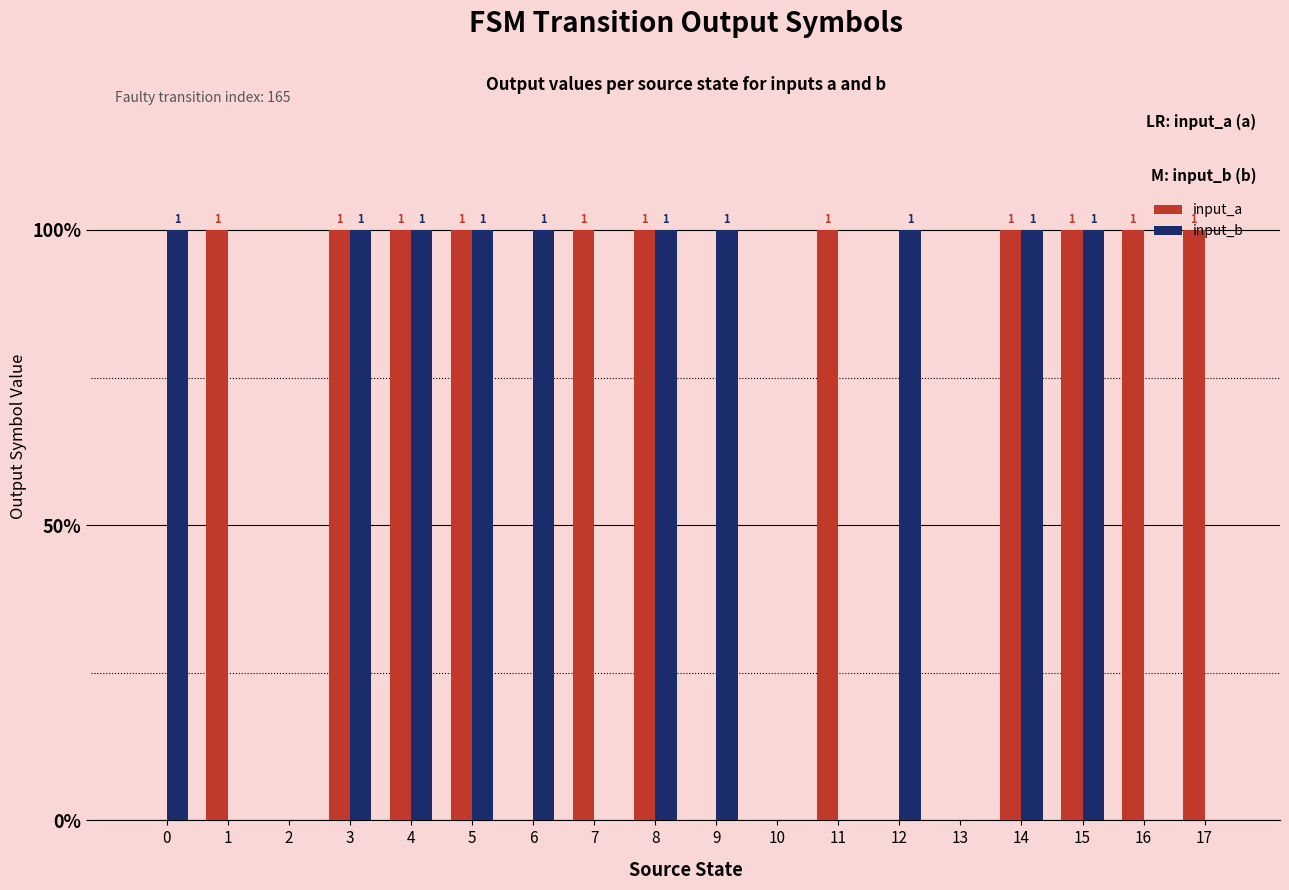

What is the sum of the input_b values at 17 and 3?

1